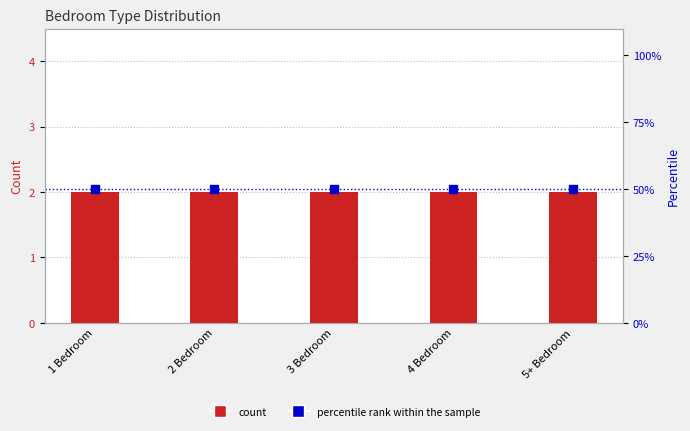

Which series has the largest total across all categories?

percentile rank within the sample